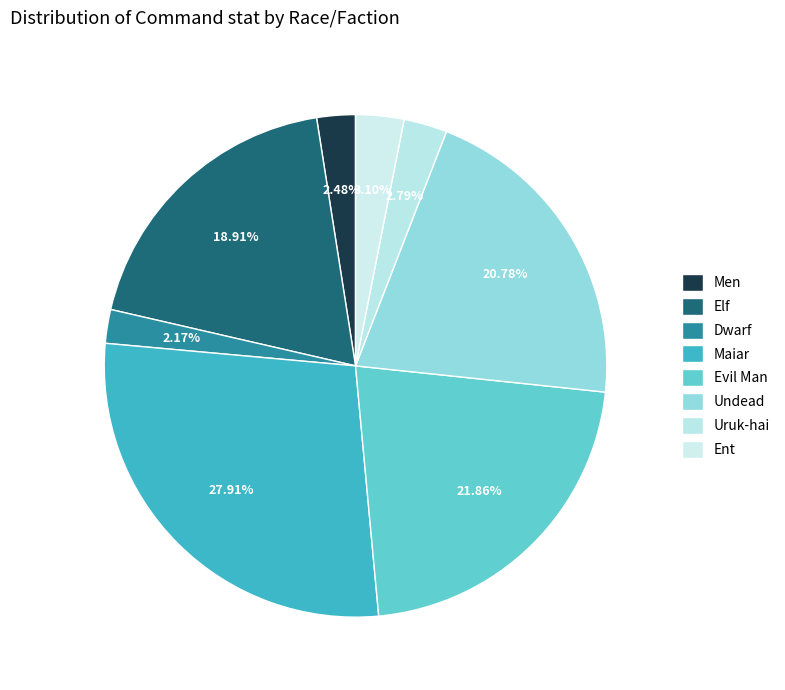

To the nearest percent, what is the combined percentage of Maiar and Elf?

47%